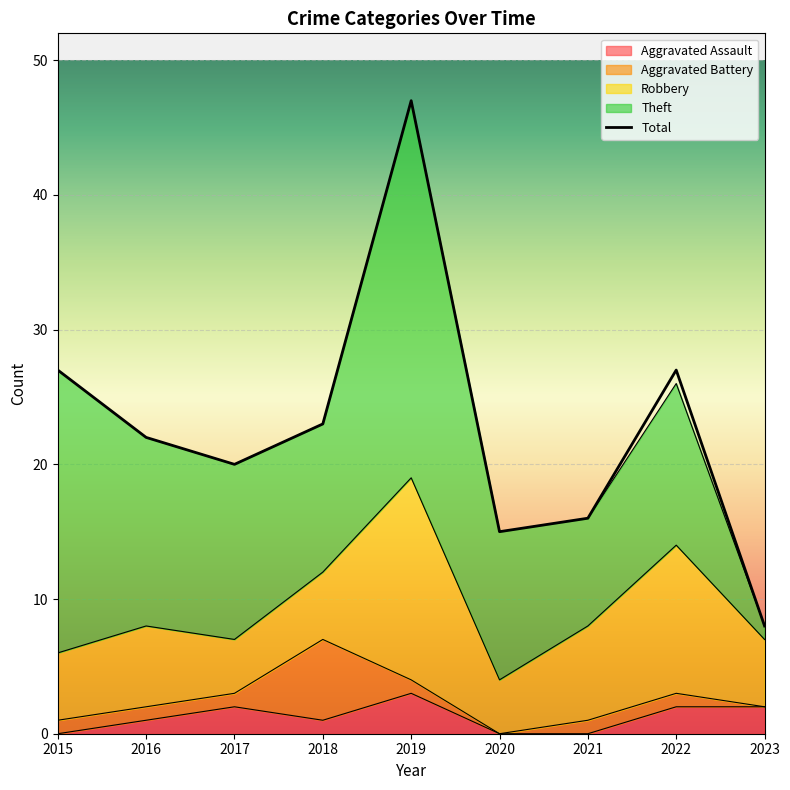

At which category does Total reach its first local valley?

2017